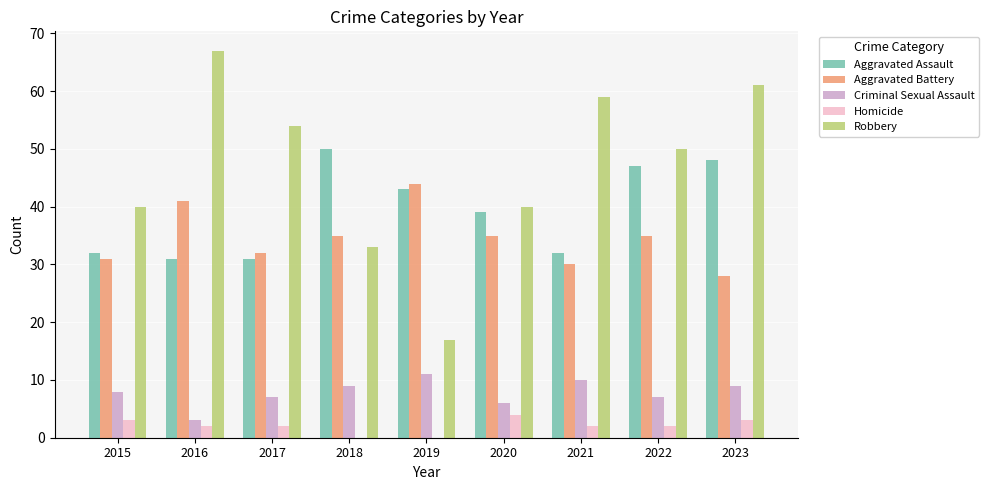

What is the average value of the Aggravated Battery series?

35